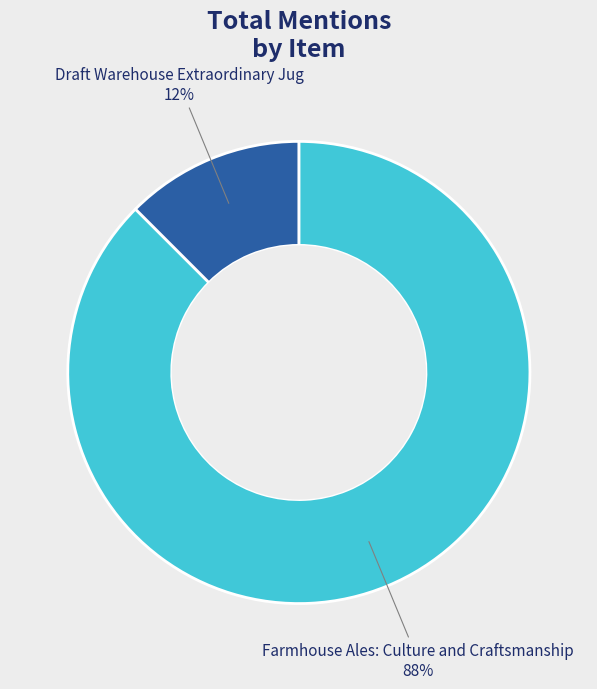

Which category accounts for the majority?

Farmhouse Ales: Culture and Craftsmanship